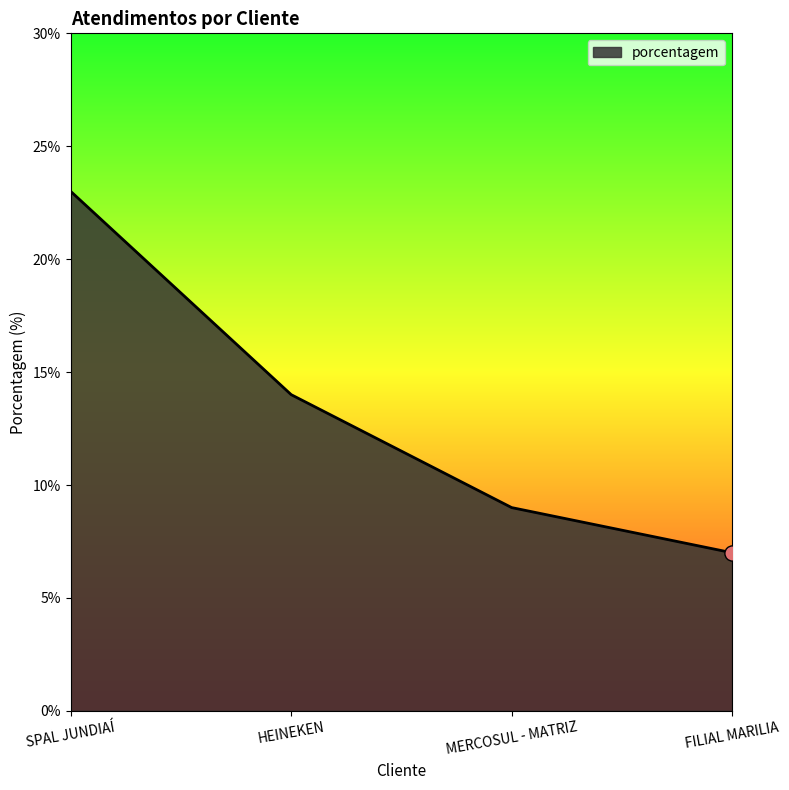

What is the ratio of the value at SPAL JUNDIAÍ to the value at FILIAL MARILIA?

3.3